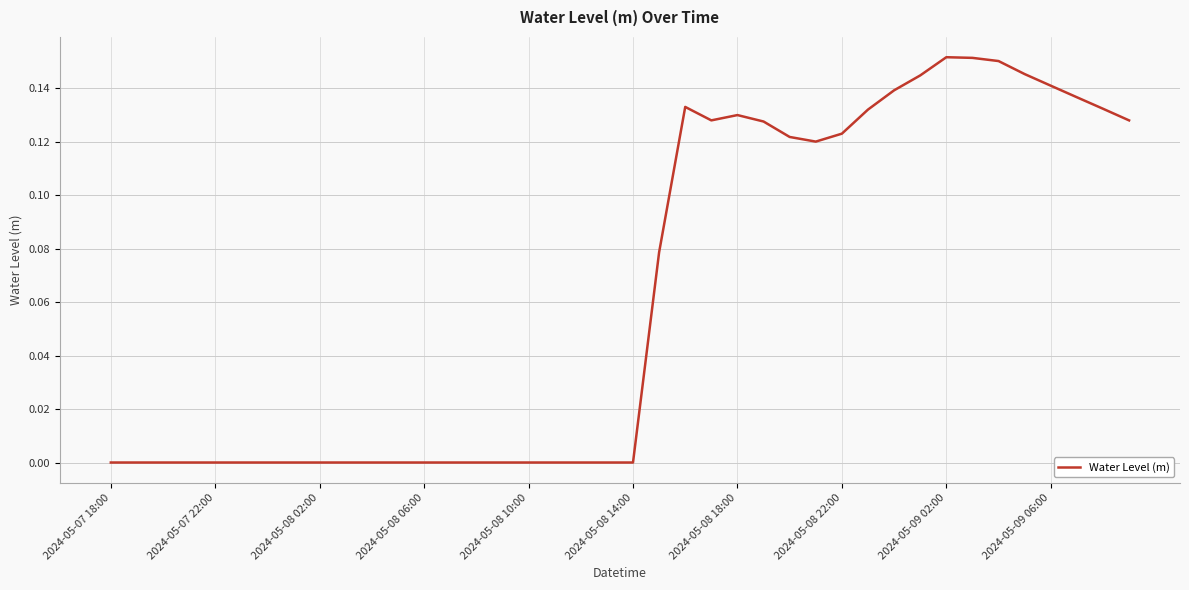

Is this an area chart (filled region under the line)?

No